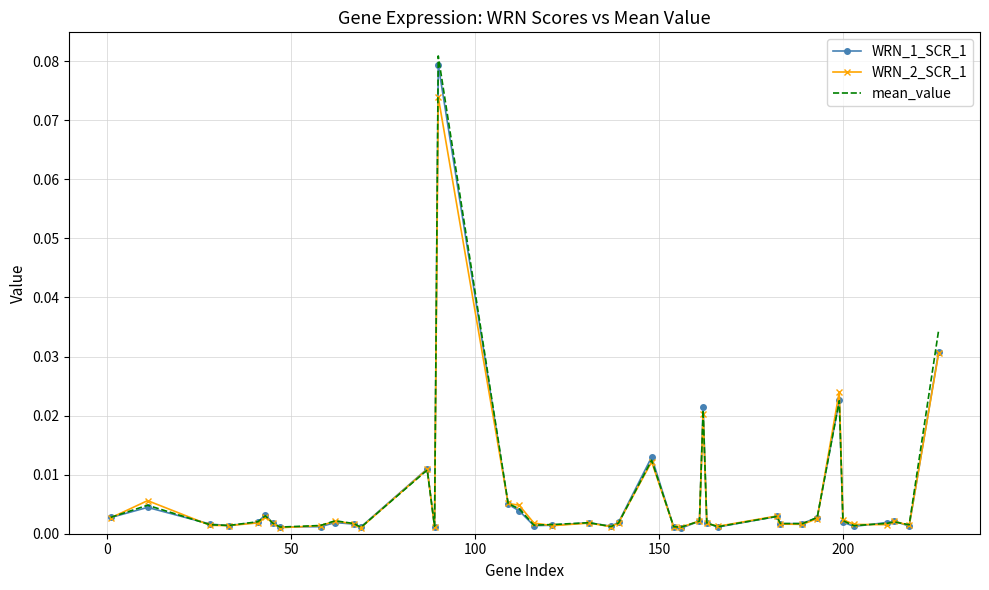

Which series has the largest range (max minus min)?

mean_value